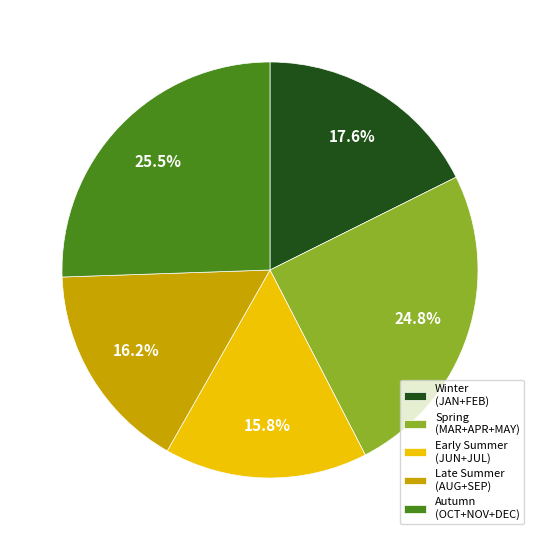

Does Early Summer (JUN+JUL) account for over 50% of the chart?

No